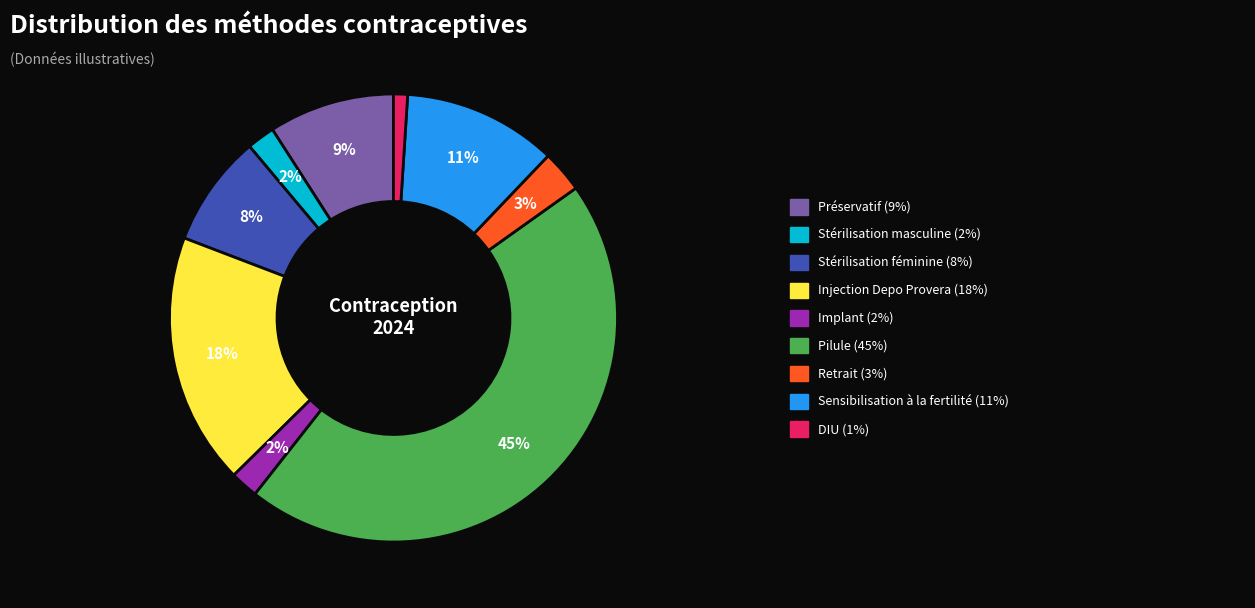

To the nearest percent, what is the difference between the largest and smallest slice percentages?

44%